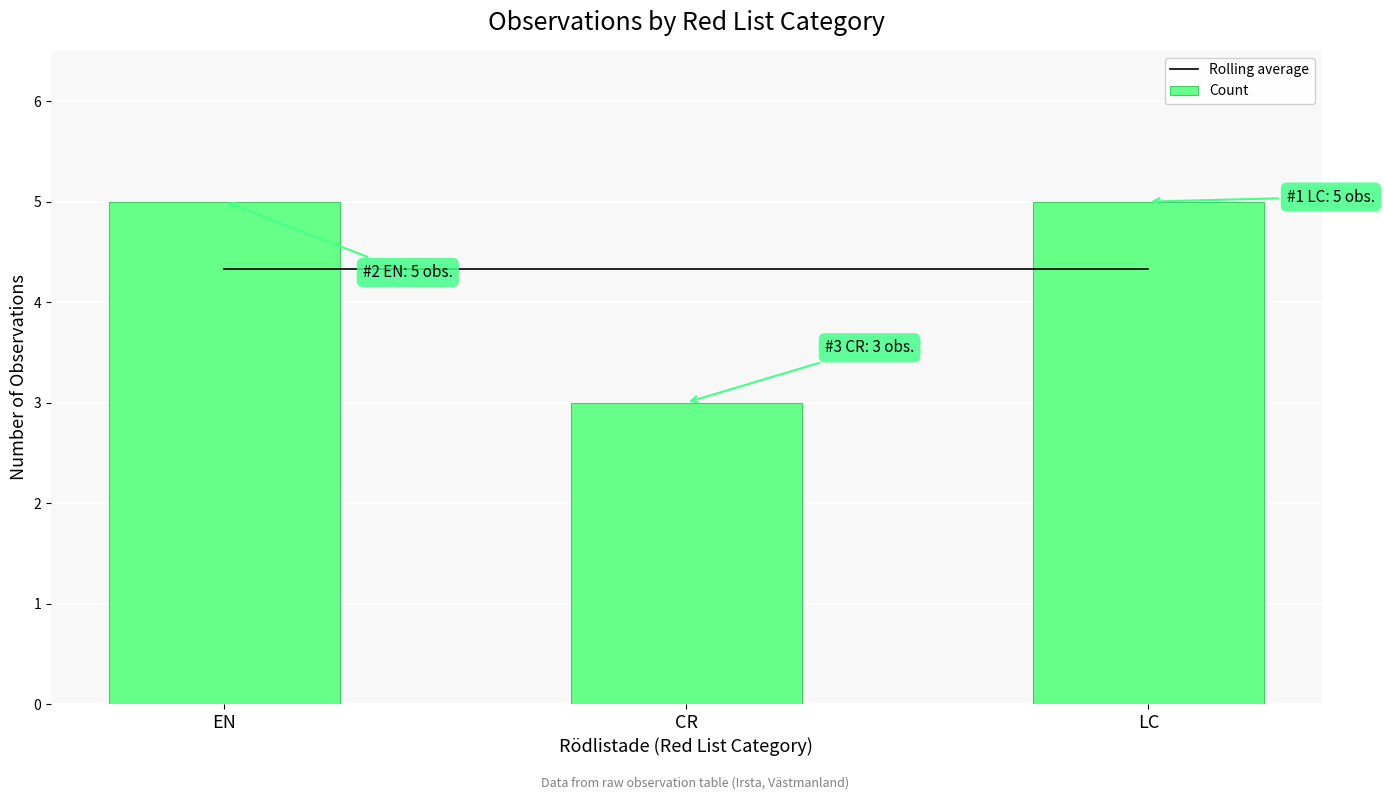

What is the highest value of the Rolling average series?

4.3